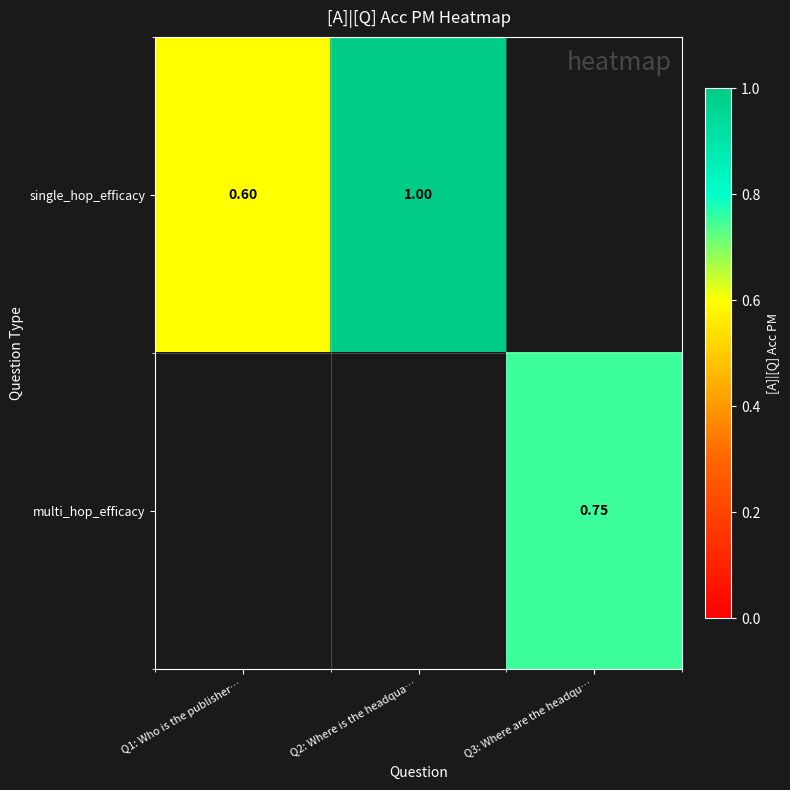

Is the value of single_hop_efficacy at Q2: Where is the headqua… greater than the value of multi_hop_efficacy at Q3: Where are the headqu…?

Yes